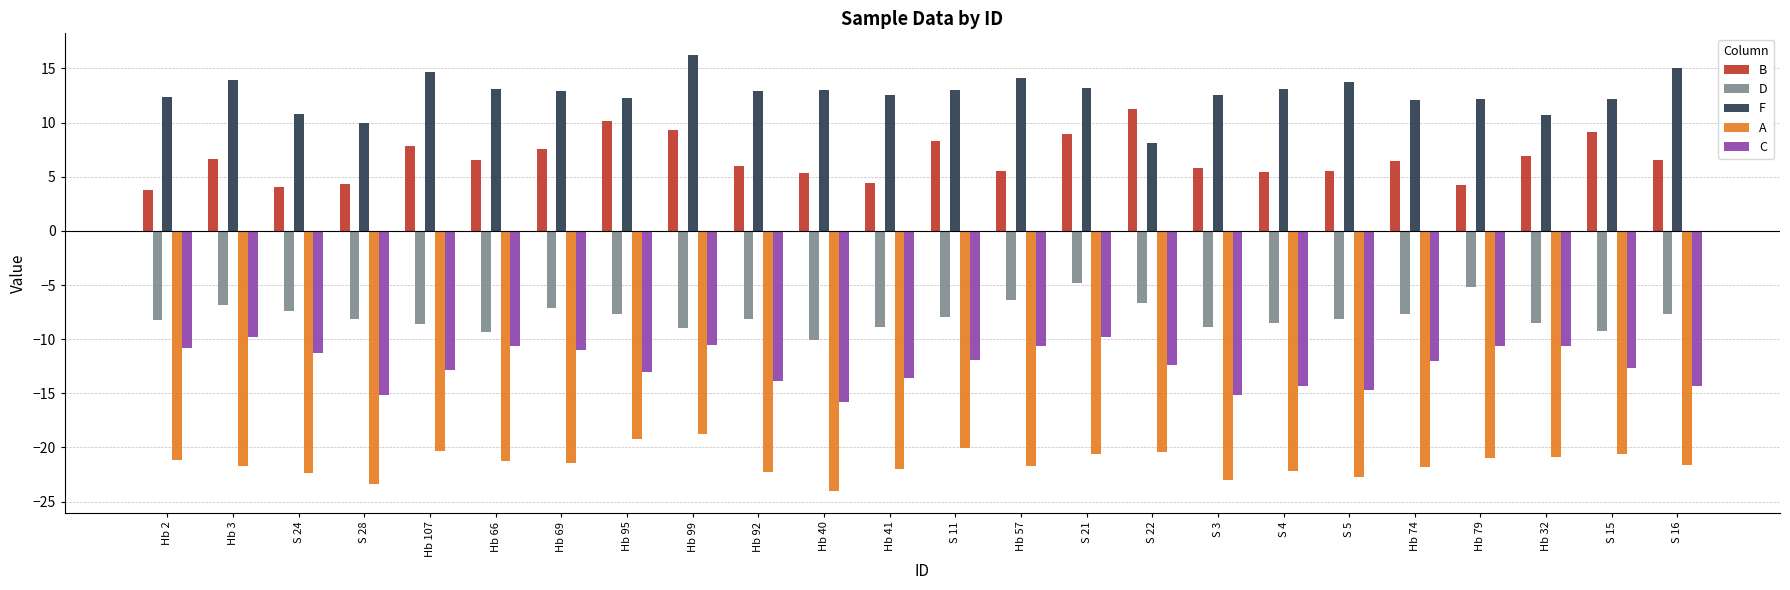

Rank the series by their maximum value, from lowest to highest.

A, C, D, B, F